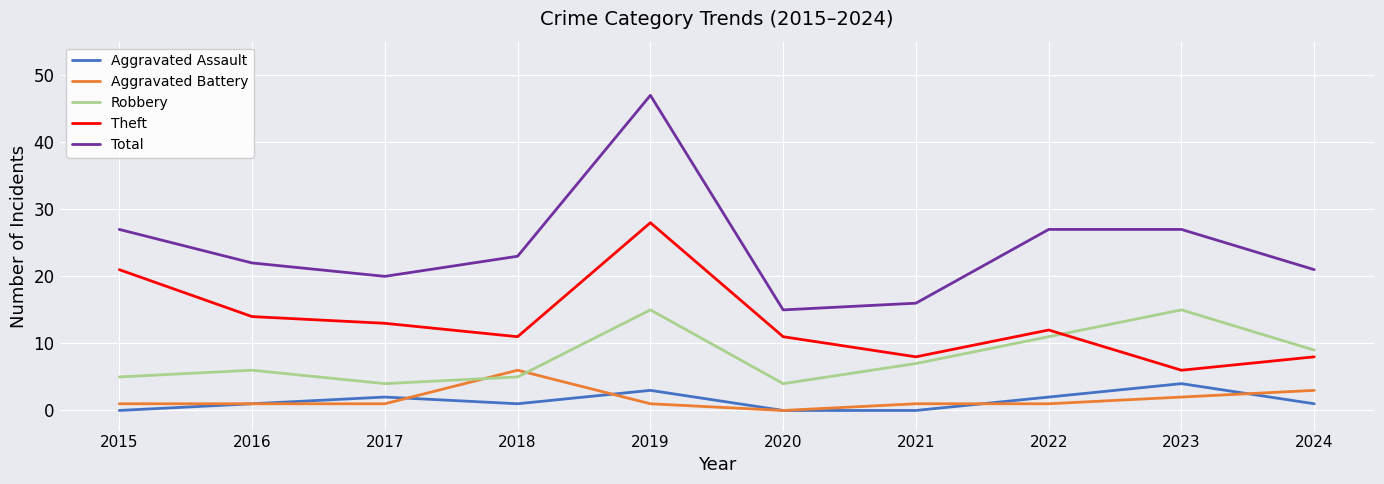

What is the sum of the Theft values at 2019 and 2023?

34